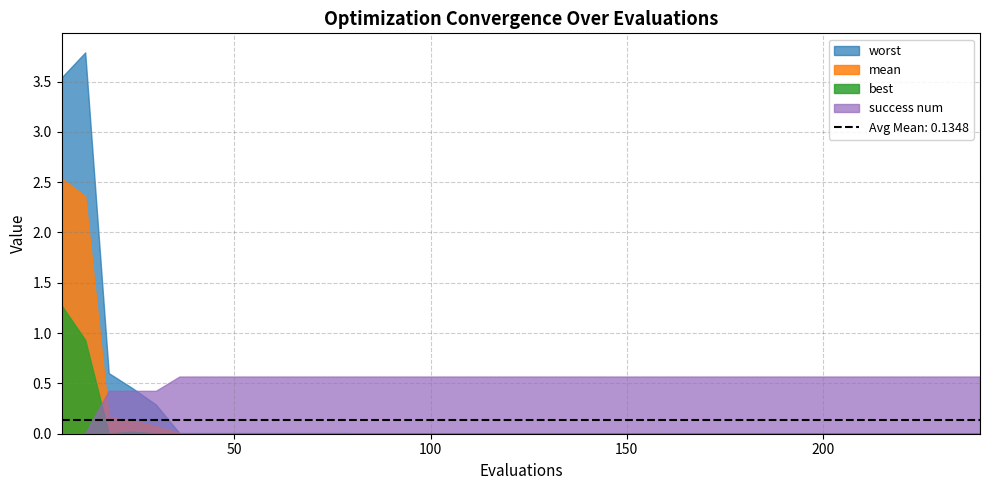

Between 234 and 54, which is larger?

54